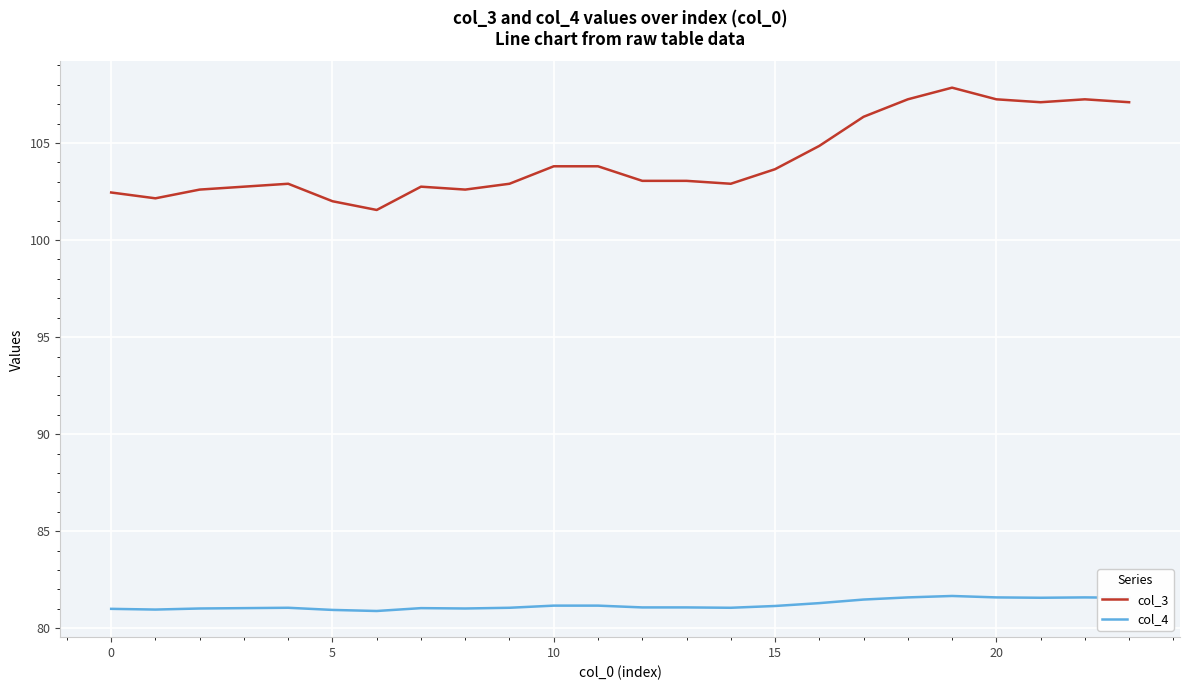

At how many categories does at least one series exceed 85?

24